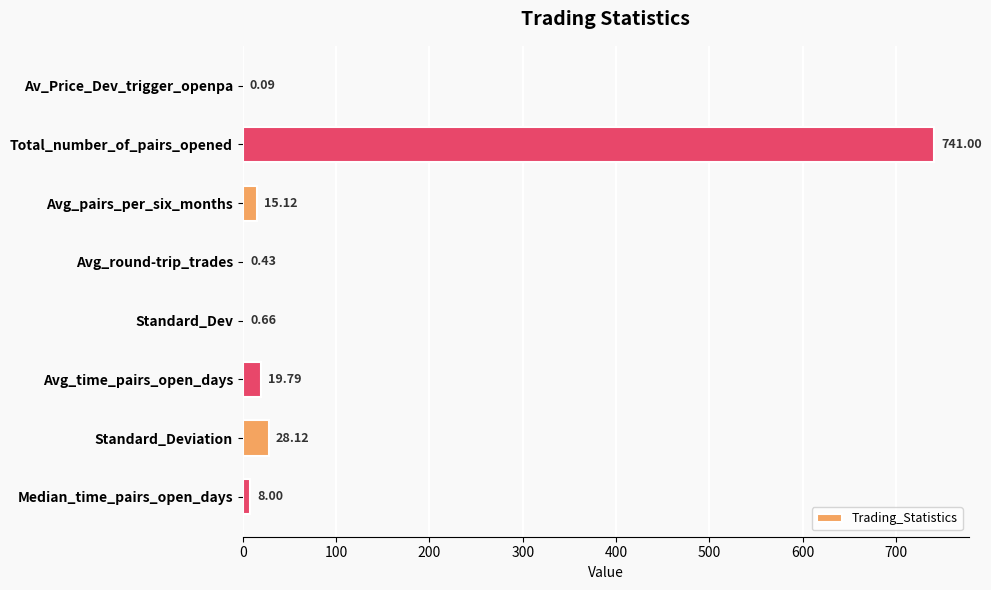

Which category has the highest value across all series?

Total_number_of_pairs_opened